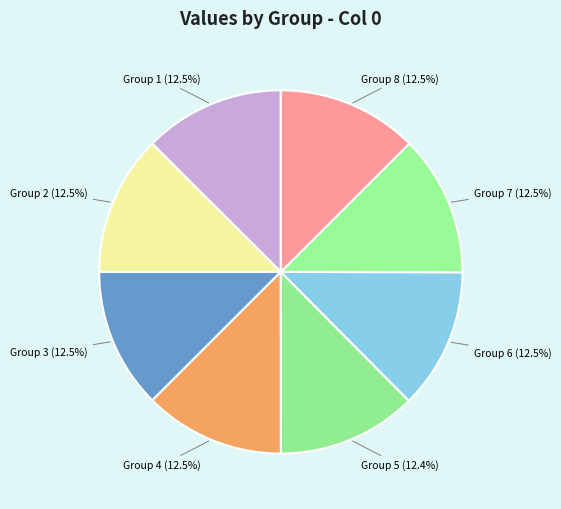

Is there a majority slice in this chart?

No